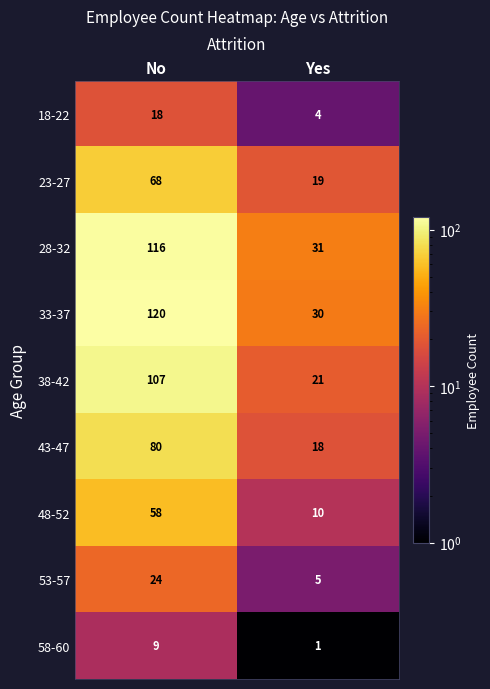

Count the number of data series in this chart.

9